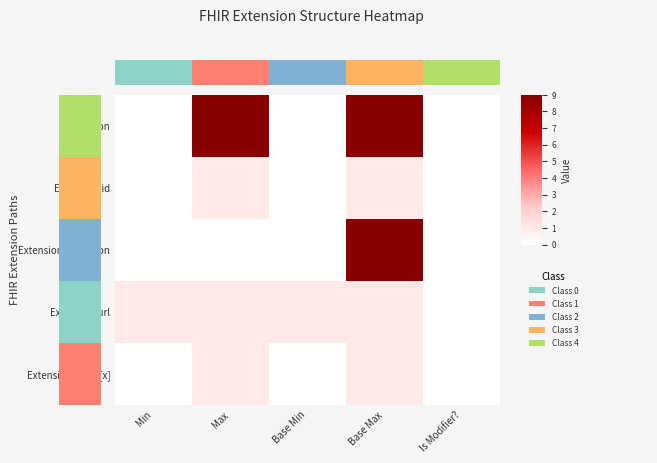

Rank the series by their maximum value, from highest to lowest.

Extension, Extension.extension, Extension.id, Extension.url, Extension.value[x]